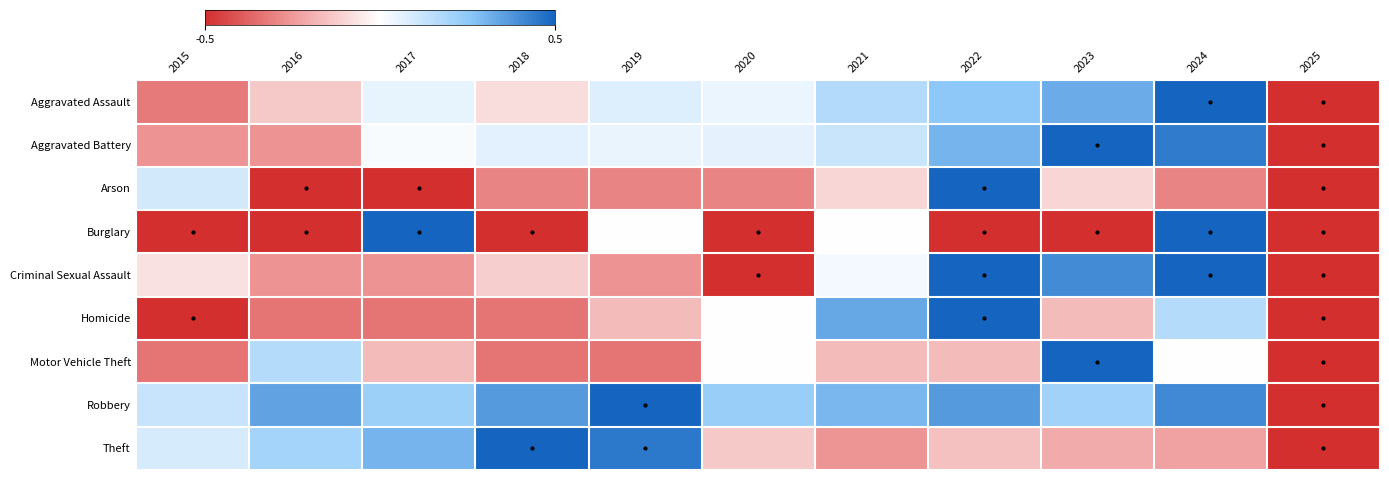

At how many categories does at least one series exceed 0?

10